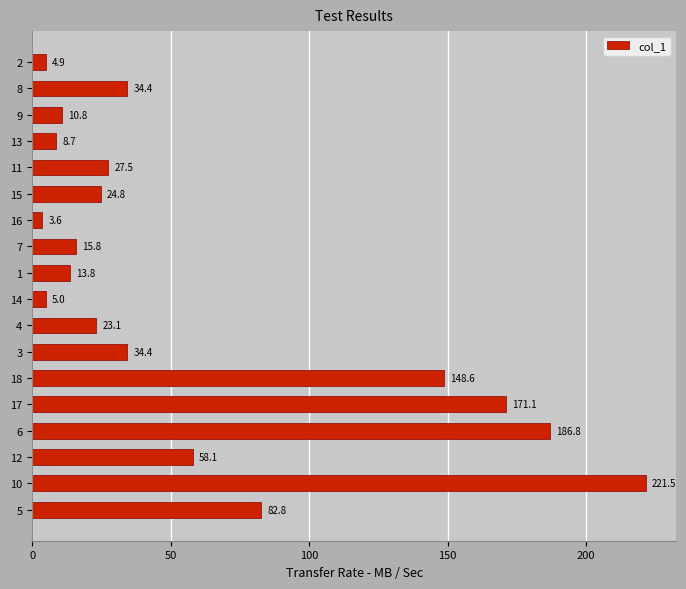

What is the greatest value displayed?

221.5